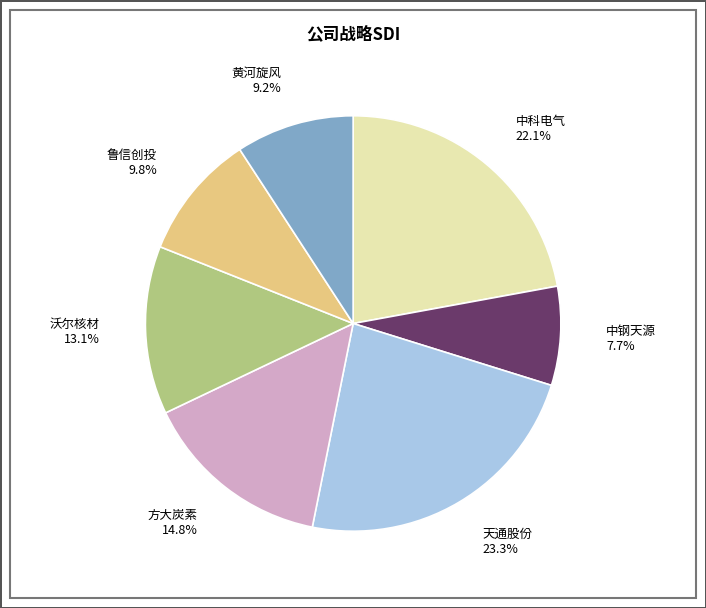

How much of the chart is everything except 鲁信创投?

90.2%